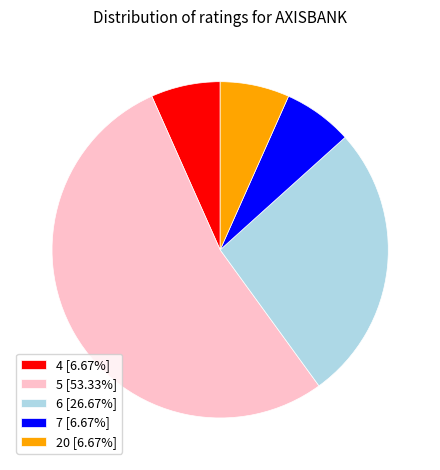

The 4 slice represents 7% of the pie. True or false?

True